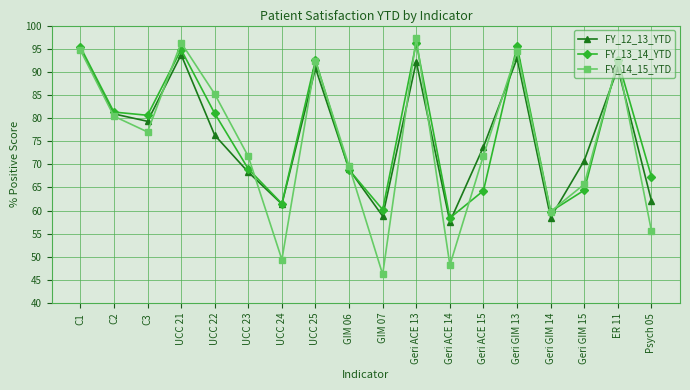

What is the lowest value of the FY_12_13_YTD series?

57.6